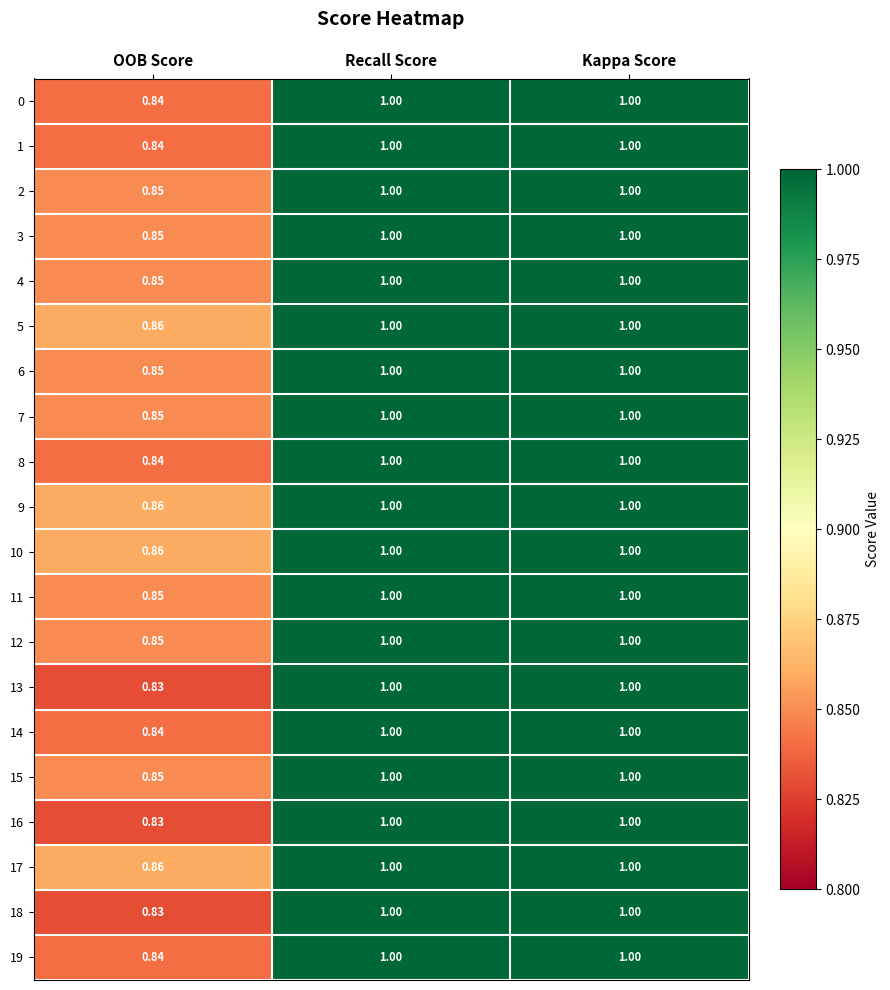

At which category does the chart reach its minimum across all series?

OOB Score